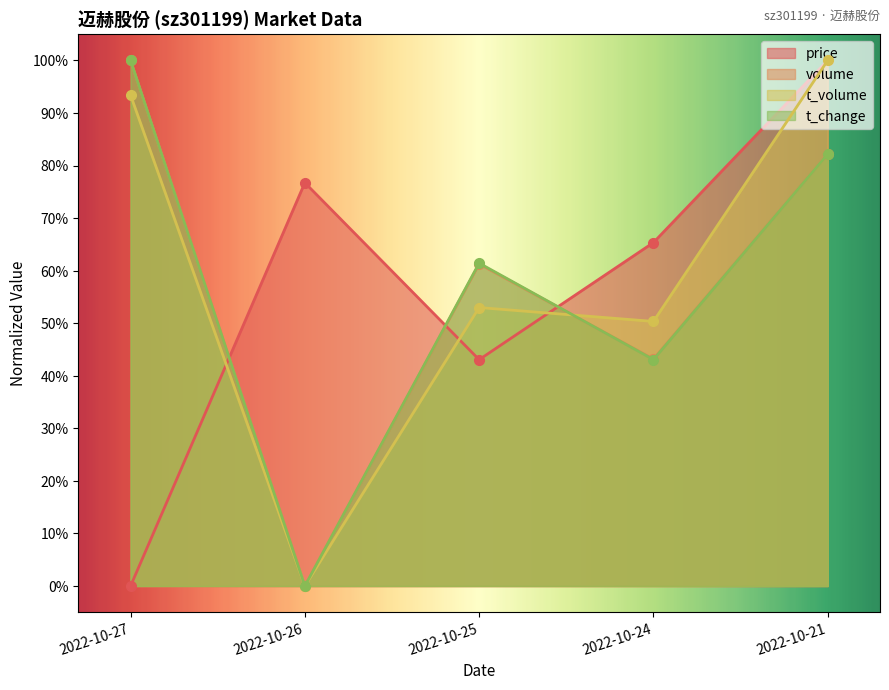

How many categories are shown in the chart?

5